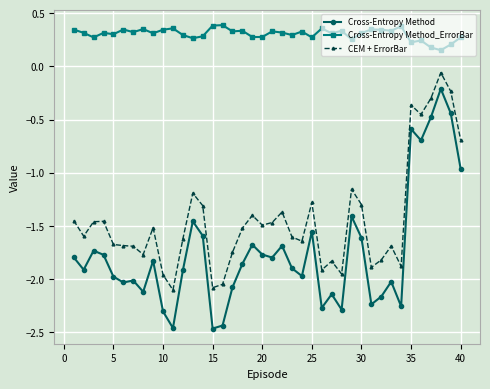

What is the difference between the maximum and second lowest values in the Cross-Entropy Method series?

2.3